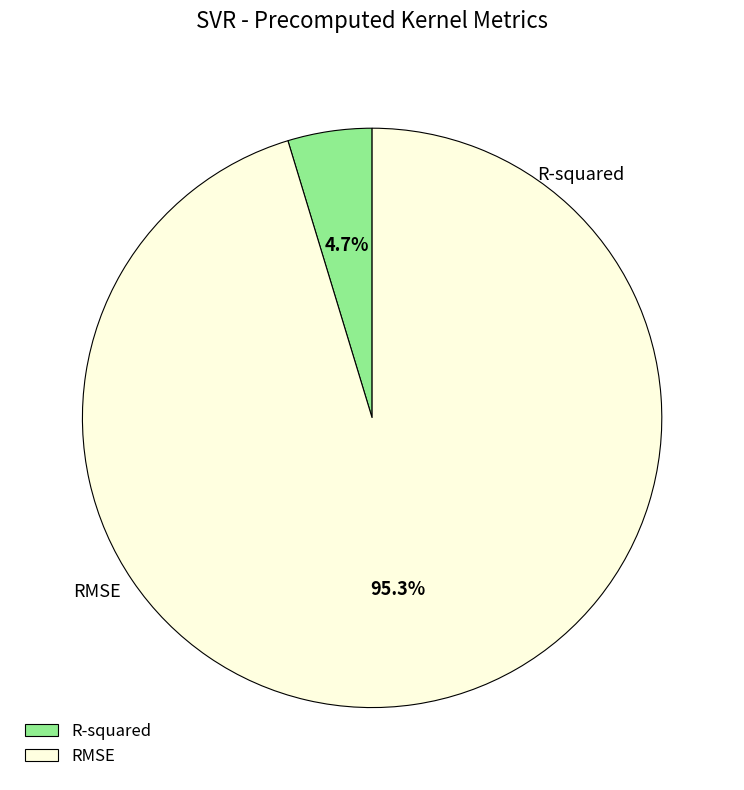

To the nearest percent, what is the combined percentage of R-squared and RMSE?

100%